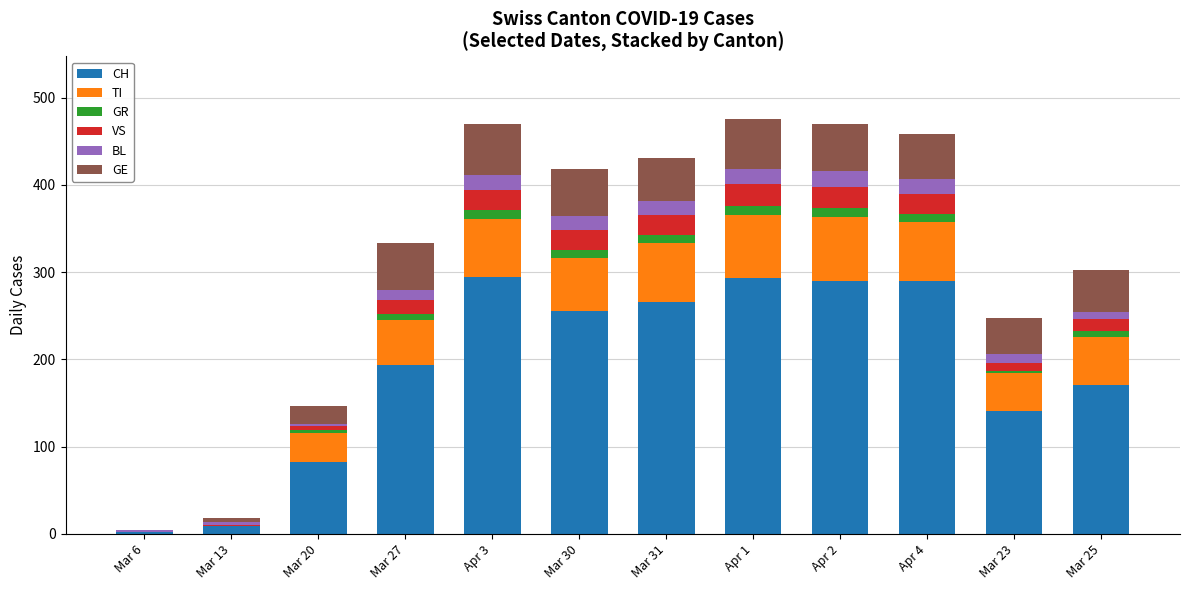

What is the highest value of the CH series?

294